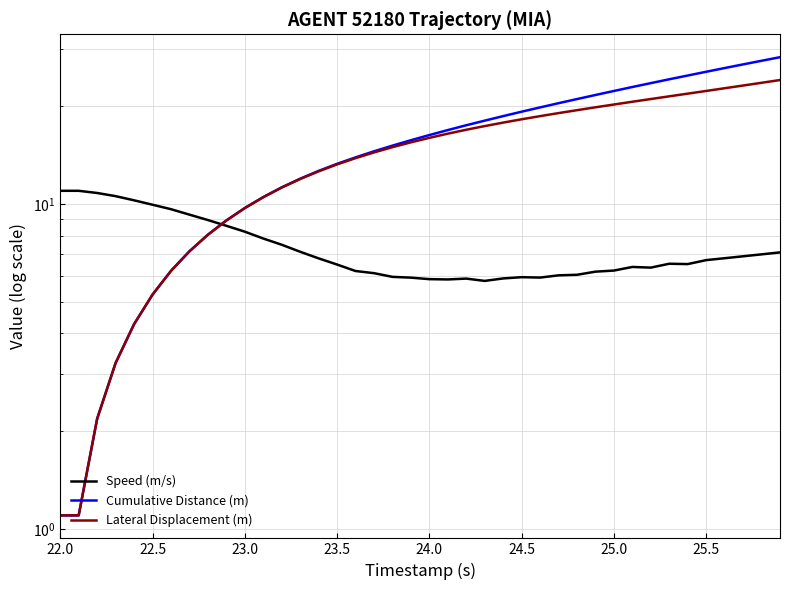

Count the number of data series in this chart.

3